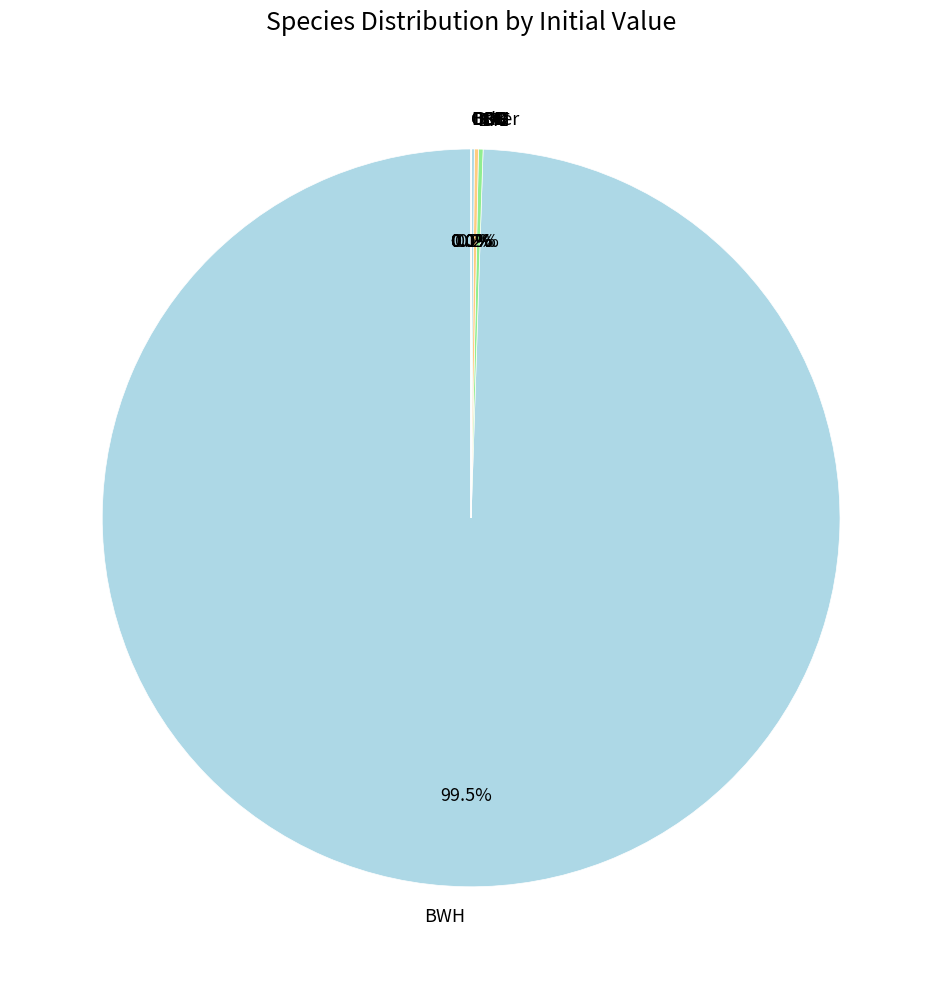

Is there a majority slice in this chart?

Yes